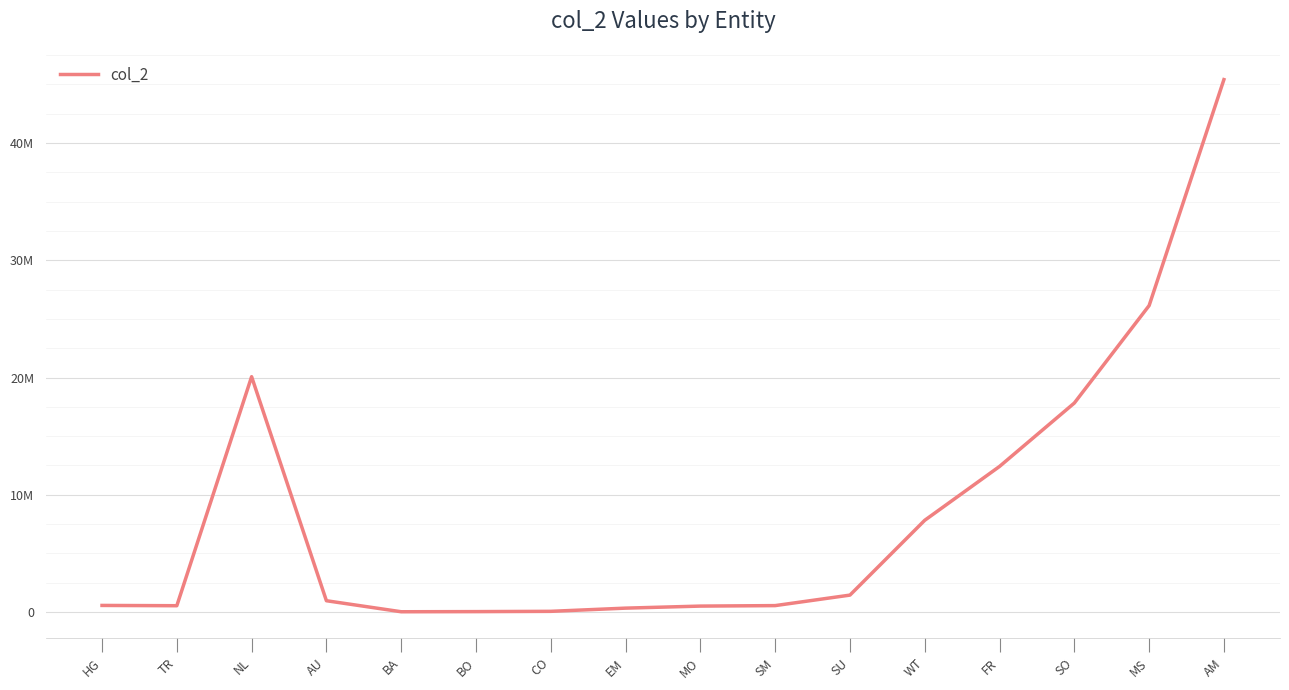

What is the label of the 11th point from the right?

BO